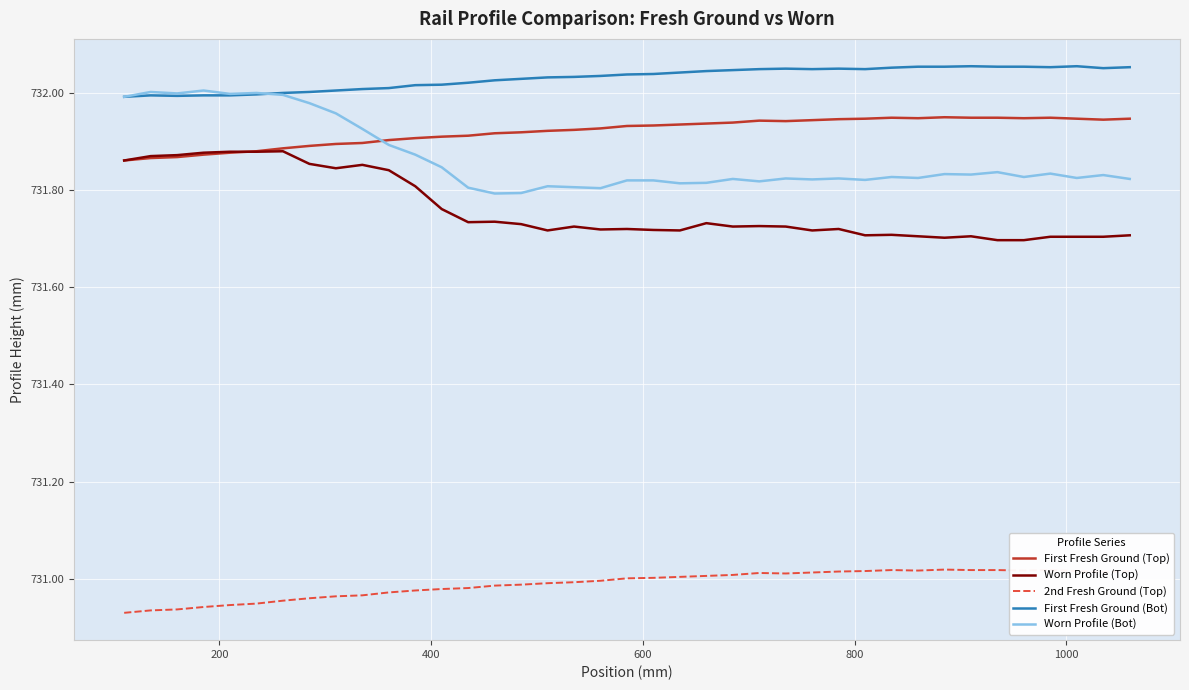

List the series in order of their peak value, lowest first.

2nd Fresh Ground (Top), Worn Profile (Top), First Fresh Ground (Top), Worn Profile (Bot), First Fresh Ground (Bot)